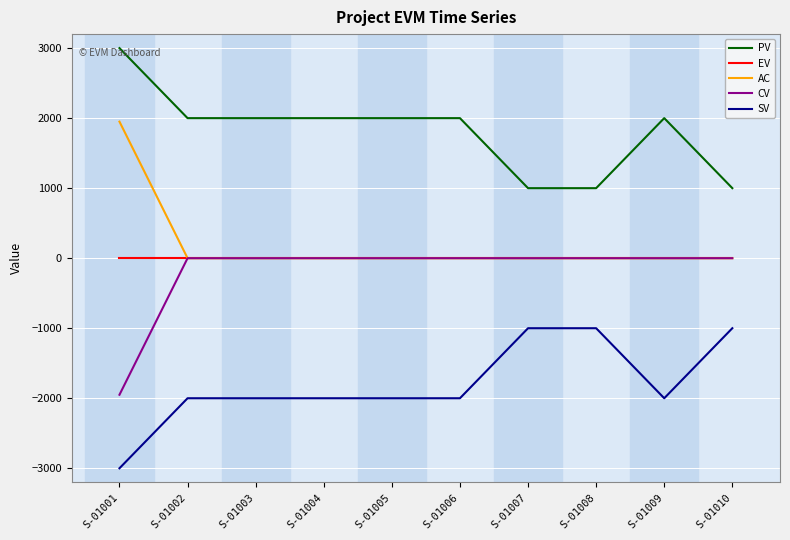

The value of SV at S-01004 is -2000. True or false?

True